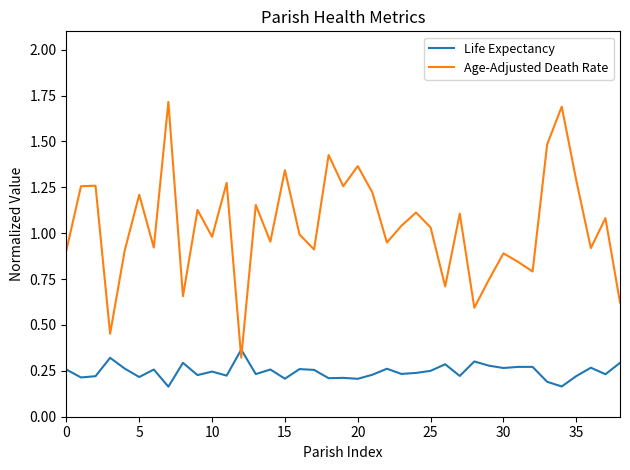

Rank the series by their average value, from highest to lowest.

Age-Adjusted Death Rate, Life Expectancy